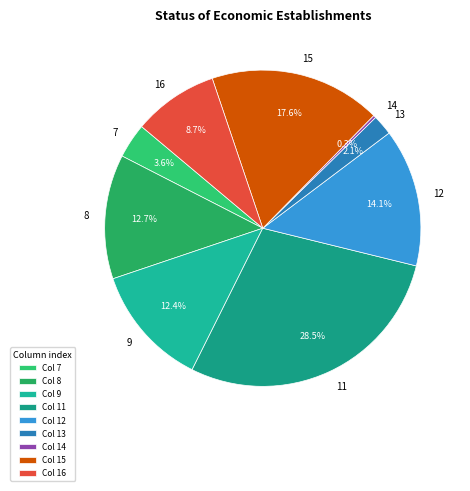

To the nearest percent, what is the combined percentage of 16 and 9?

21%